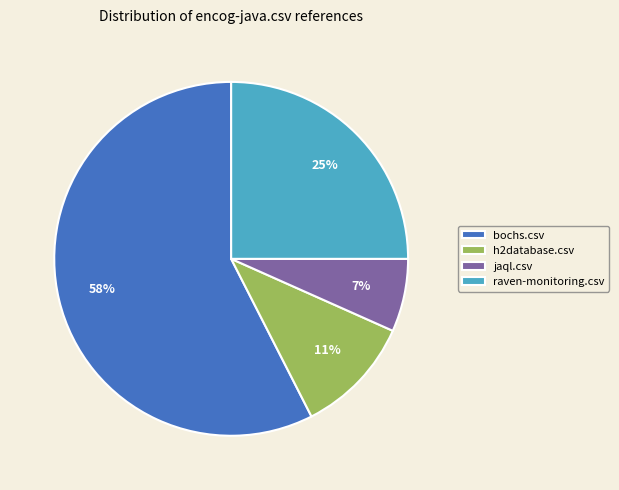

True or false: raven-monitoring.csv accounts for 25% of the total.

True